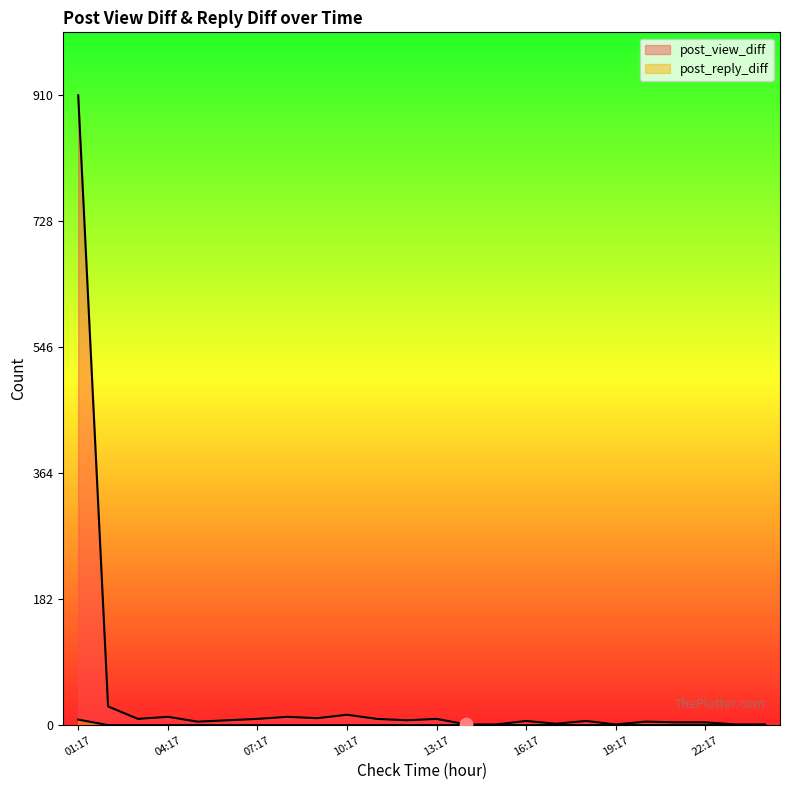

Which series has the largest total across all categories?

post_view_diff